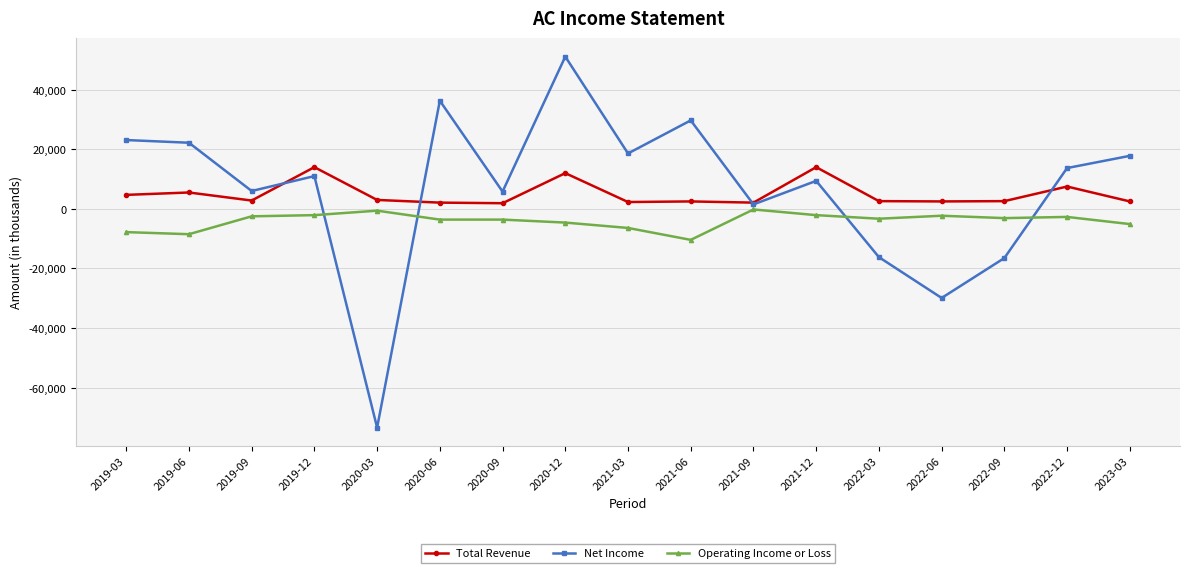

Where do Total Revenue and Net Income first cross each other?

2019-09 and 2019-12